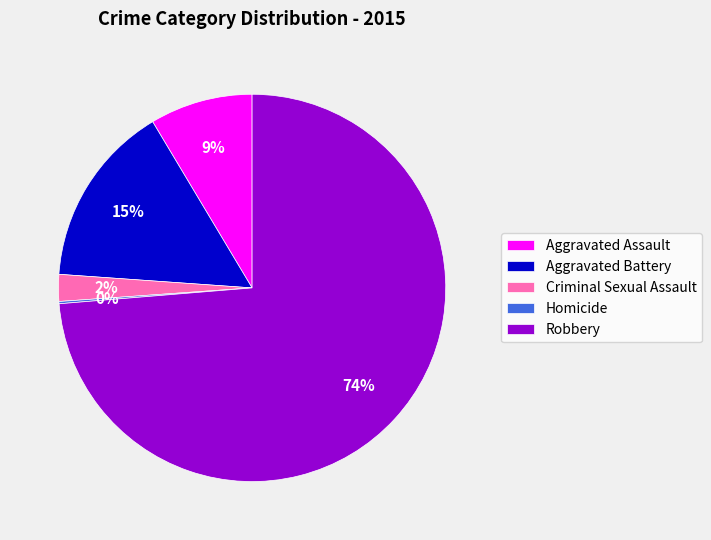

The Aggravated Assault slice represents 3% of the pie. True or false?

False